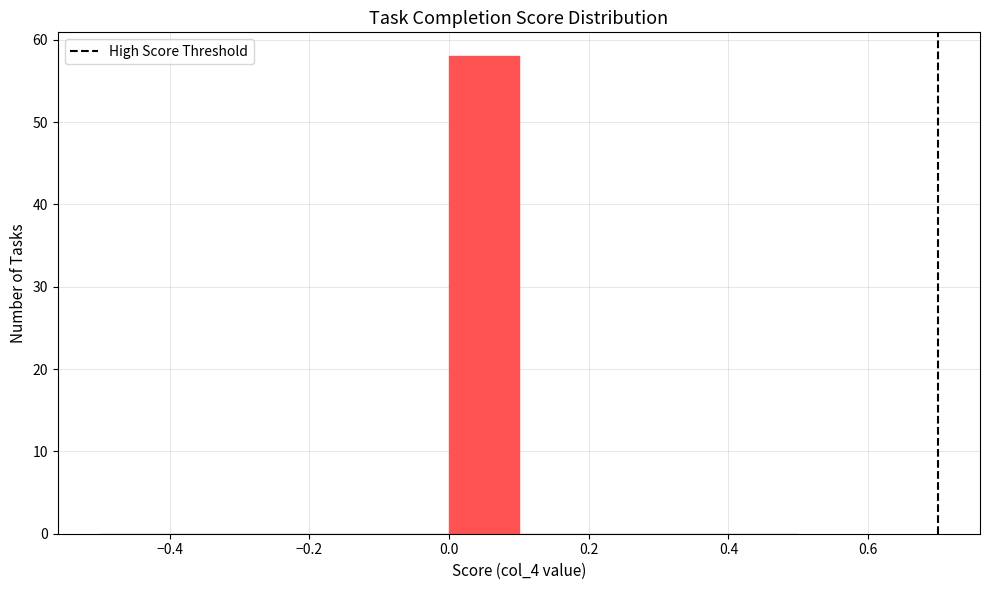

Reading left to right, transcribe this chart: for each bar, give the range it covers on the x-axis and its height. The values are not printed on the chart, so give them approximately, as read against the axis.

-0.5 to -0.4: 0
-0.4 to -0.3: 0
-0.3 to -0.2: 0
-0.2 to -0.1: 0
-0.1 to 0.0: 0
0.0 to 0.1: 58
0.1 to 0.2: 0
0.2 to 0.3: 0
0.3 to 0.4: 0
0.4 to 0.5: 0